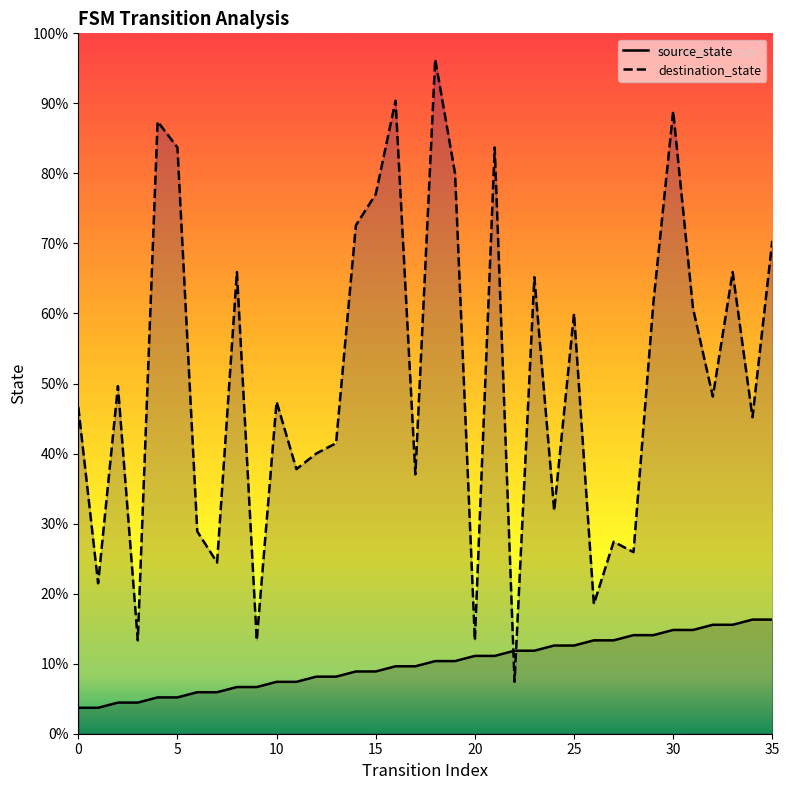

What is the sum of the source_state values at 0 and 13?

6